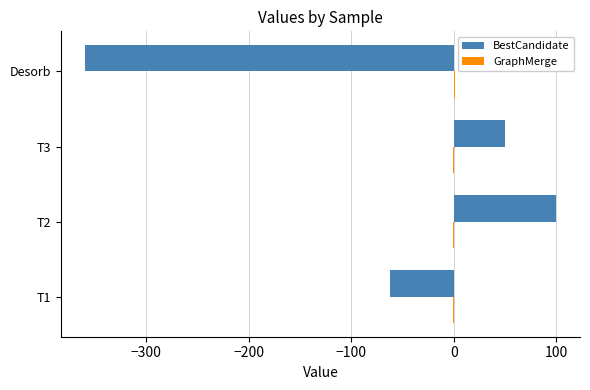

At which label does BestCandidate reach its peak?

T2